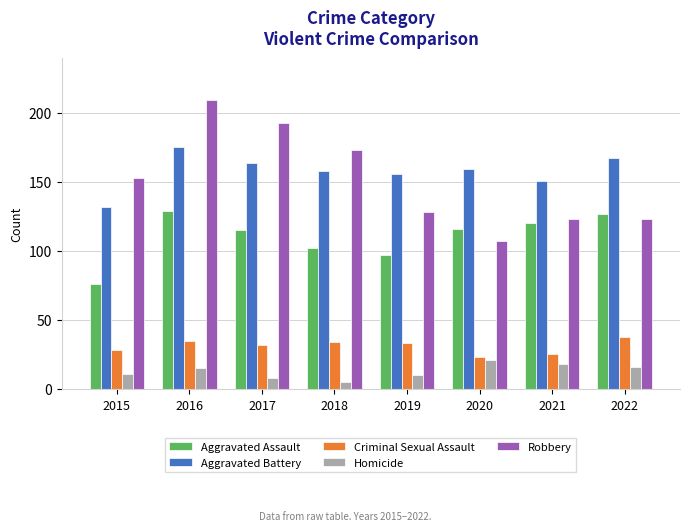

Does the chart contain any negative values?

No